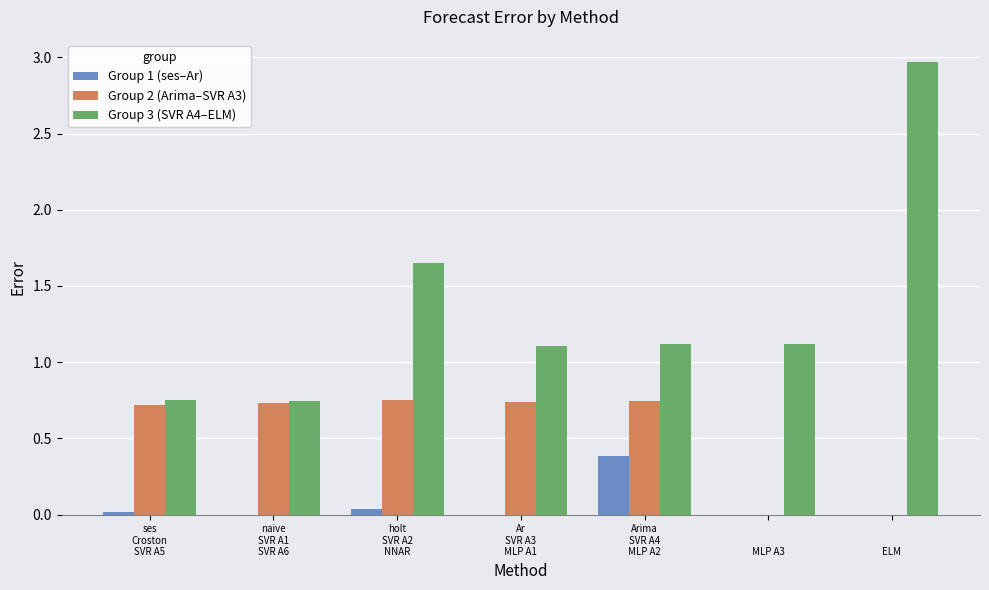

What is the sum of all Group 1 (ses–Ar) values?

0.4